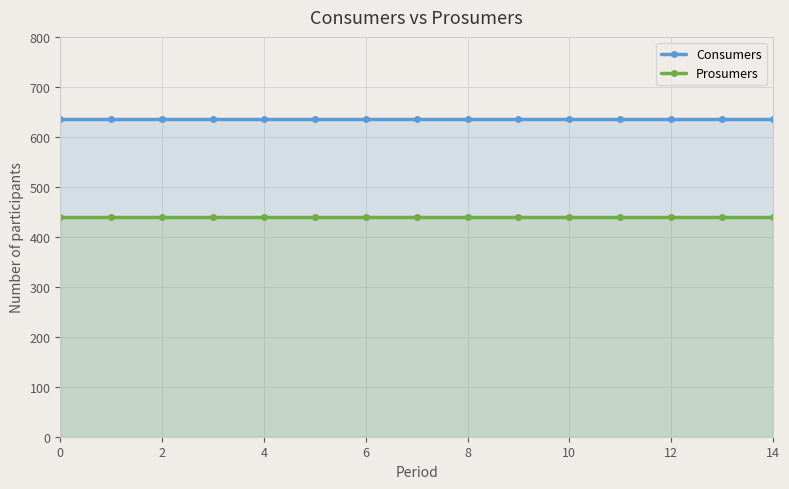

What are all the series names shown in the legend?

Consumers, Prosumers